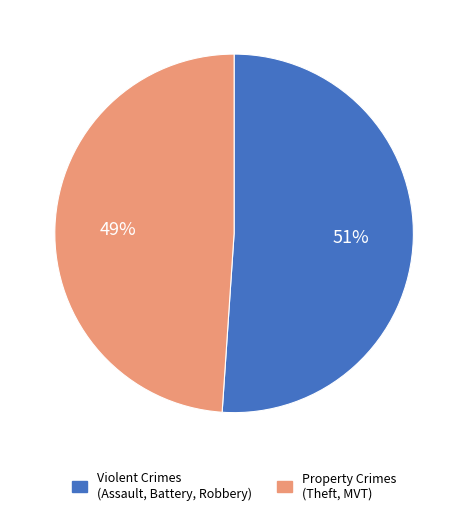

Which slice is the largest?

Violent Crimes (Assault, Battery, Robbery)